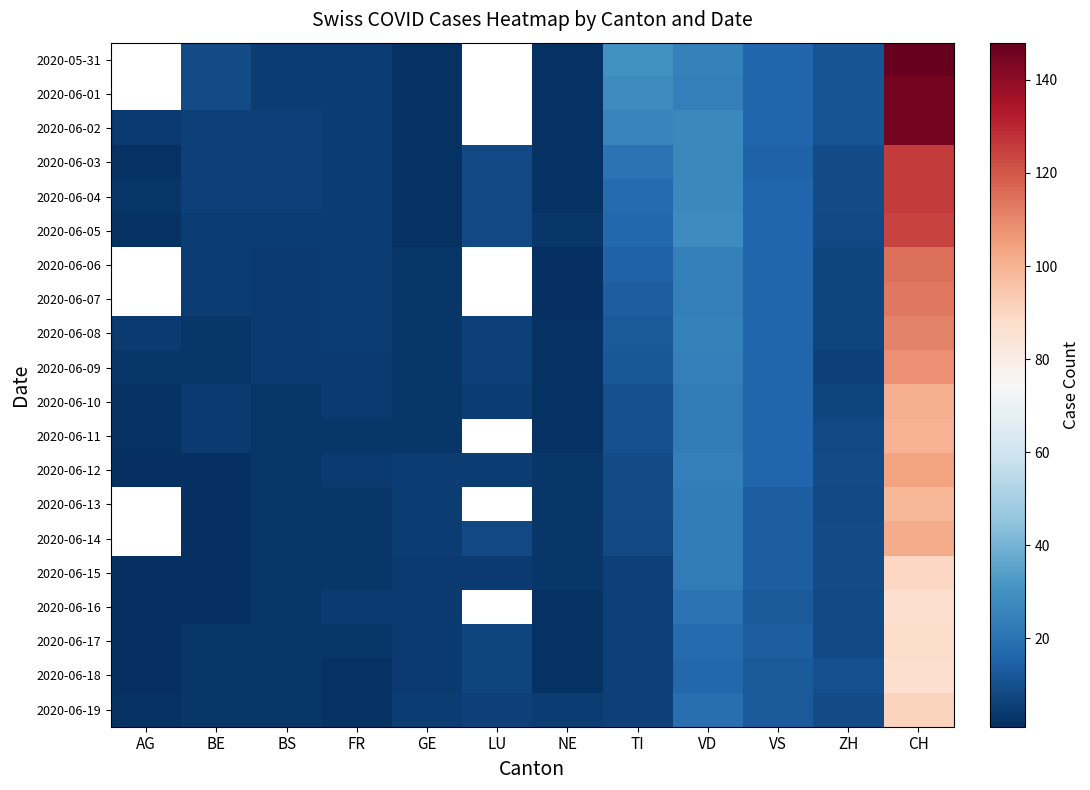

What is the minimum value shown in the chart?

1.0